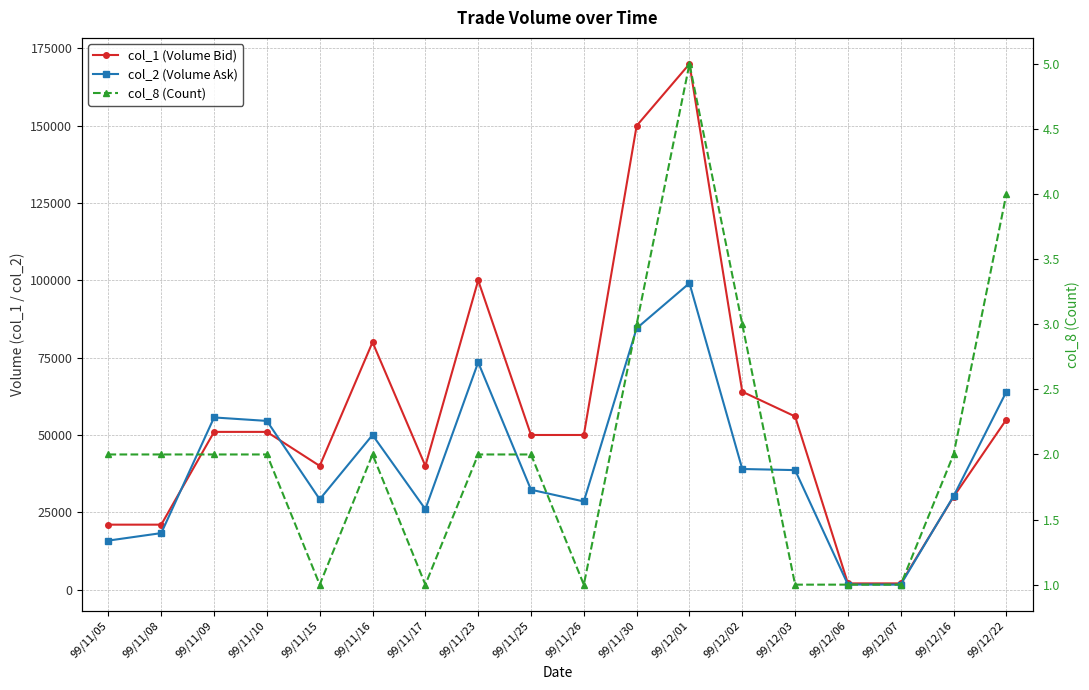

What is the label of the 10th point from the left?

99/11/26